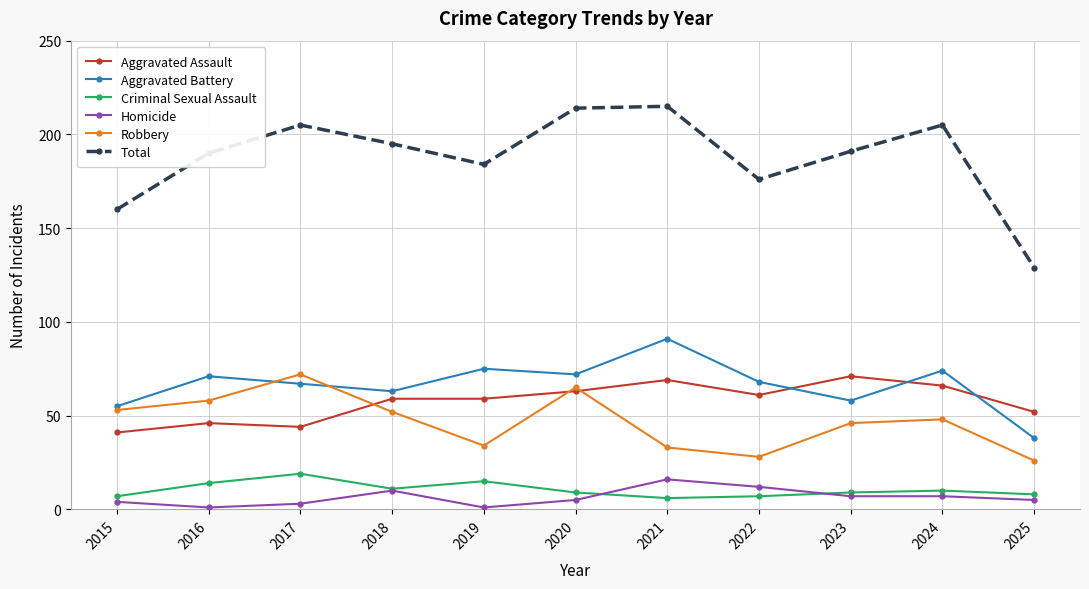

True or false: Criminal Sexual Assault and Aggravated Battery intersect in this chart.

False